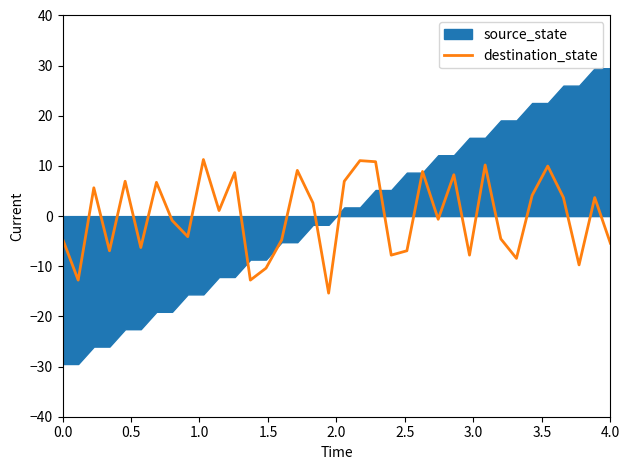

The value of destination_state at 4.0 is -5.4. True or false?

True